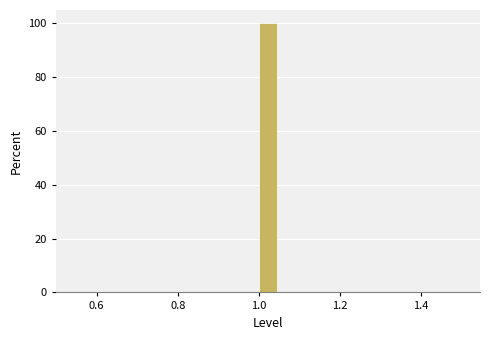

Read against the x-axis, roughly where is the centre of the tallest bar?

1.02